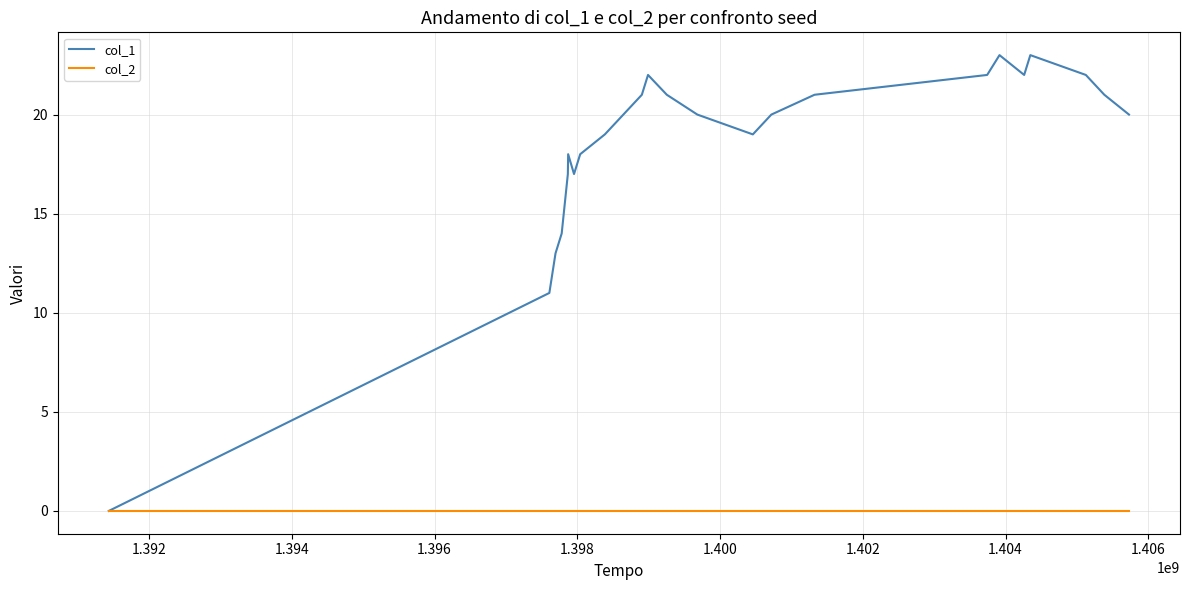

Which series has the largest total across all categories?

col_1